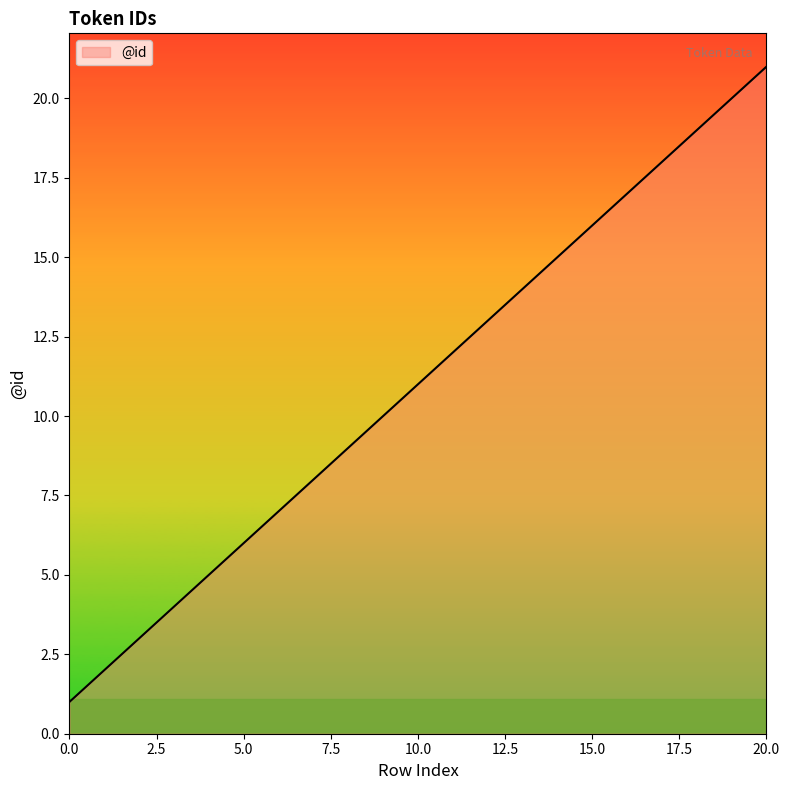

Does the chart have visible grid lines?

No